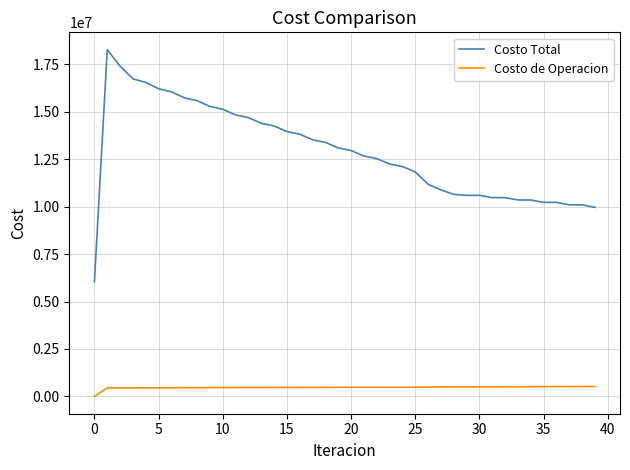

Which series has the largest range (max minus min)?

Costo Total